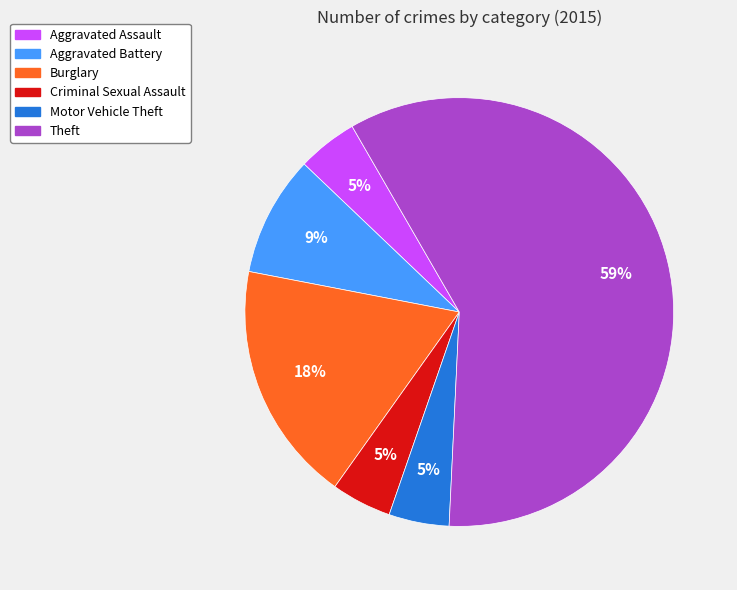

Is there a majority slice in this chart?

Yes